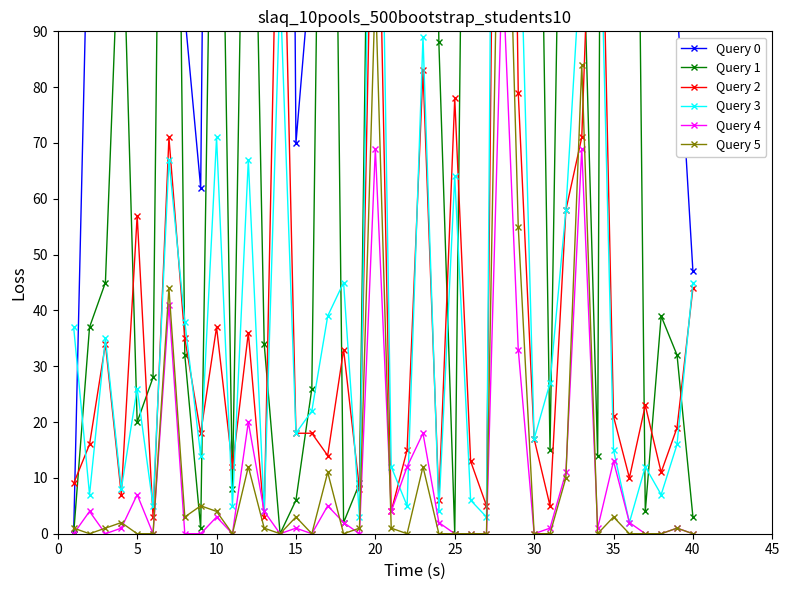

Does the chart display data point markers on the line(s)?

Yes